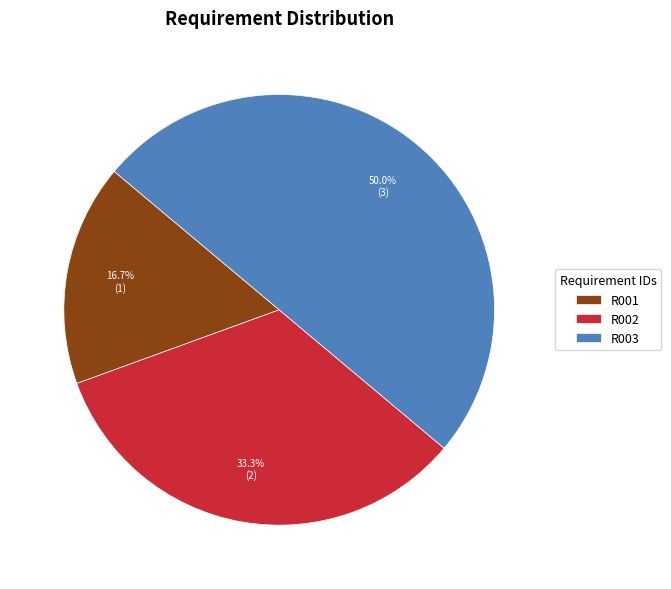

What is the ratio of the value at R001 to the value at R003?

0.3